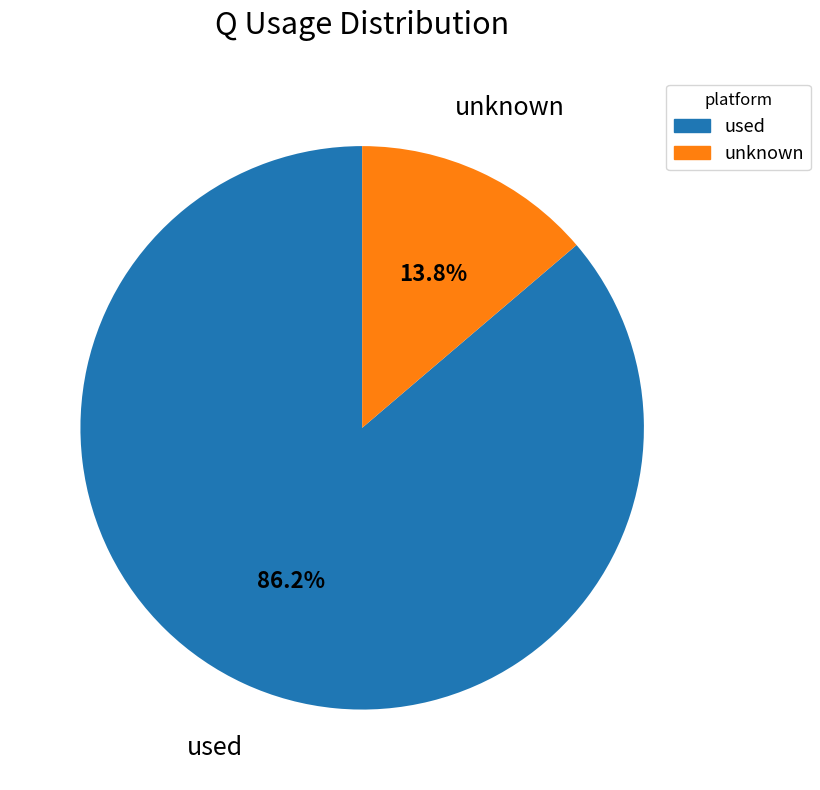

Is there a majority slice in this chart?

Yes